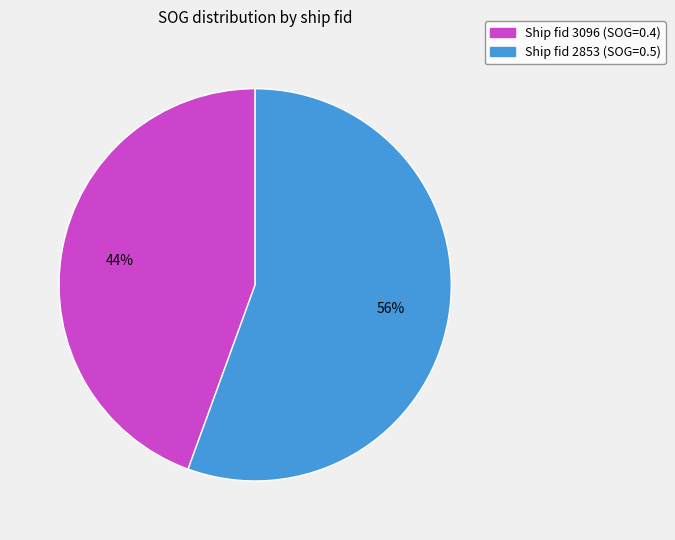

To the nearest percent, what is the average slice percentage?

50%